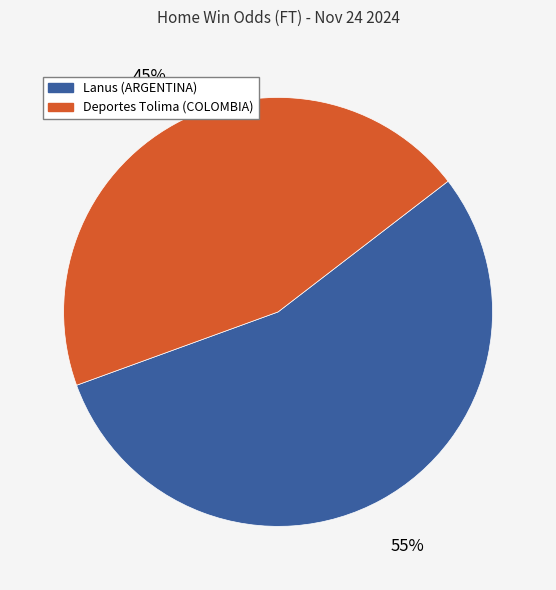

What is the majority slice?

Lanus (ARGENTINA)